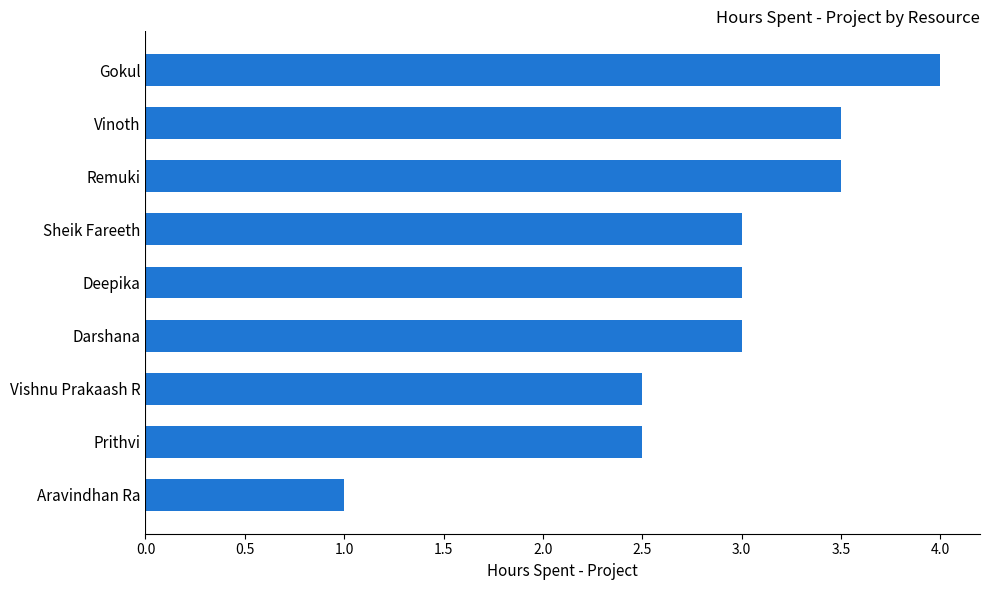

Does the chart contain stacked bars?

No